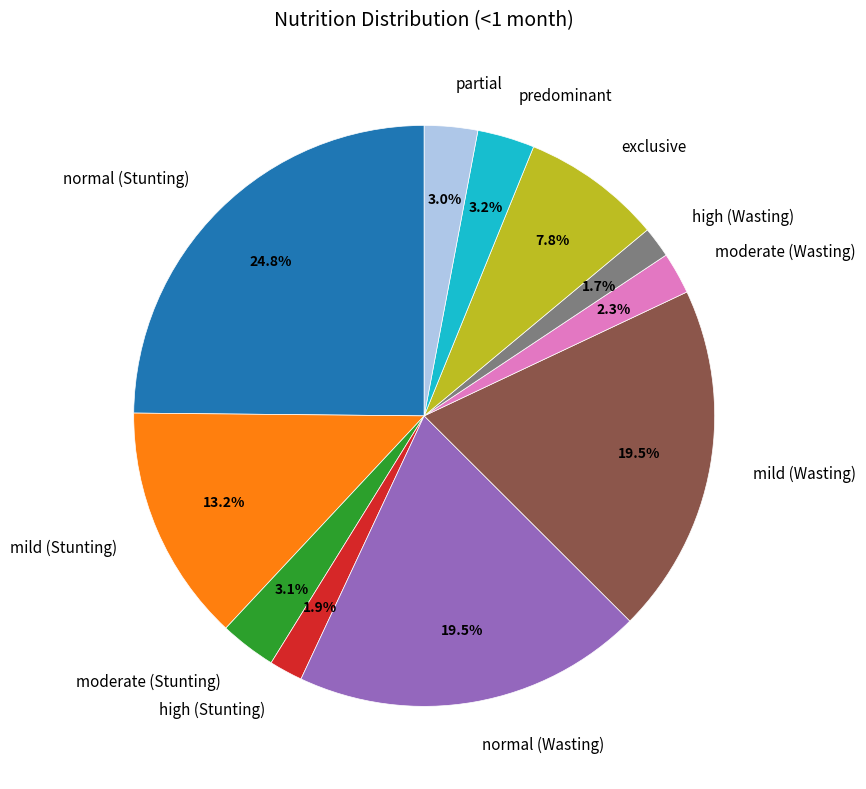

To the nearest percent, what is the combined percentage of mild (Wasting) and normal (Stunting)?

44%